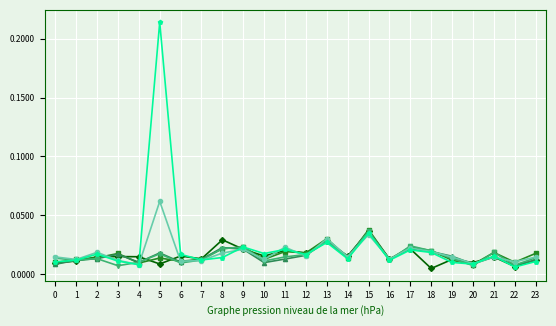

At which category is the sum across all series the highest?

5